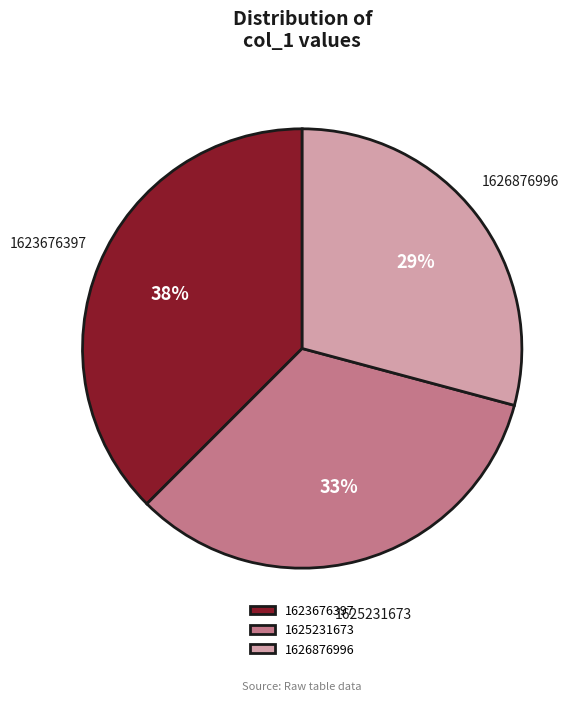

What percentage is the 1625231673 slice, to the nearest percent?

33%